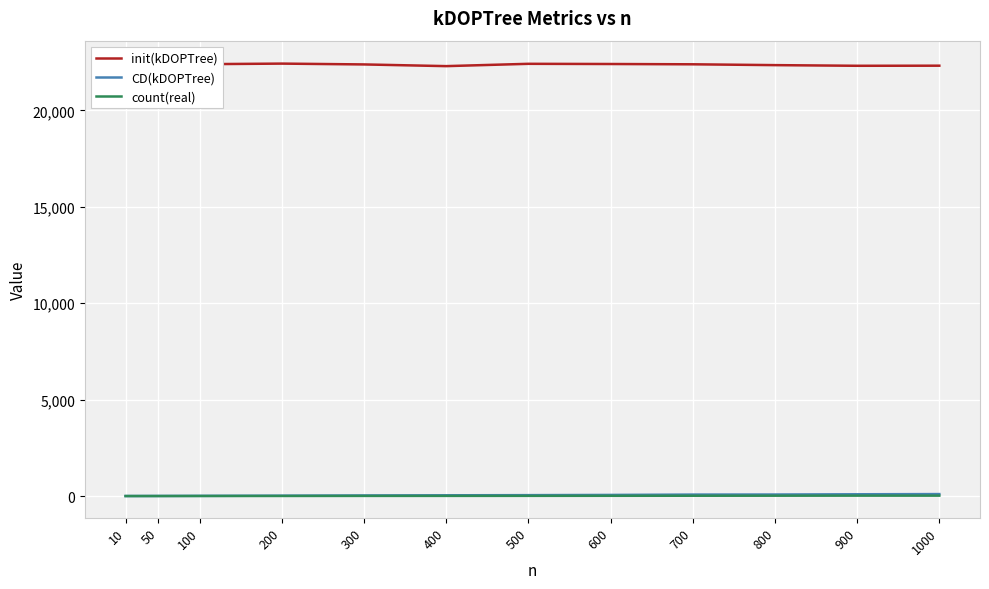

Where does the init(kDOPTree) series first go above 22390?

50